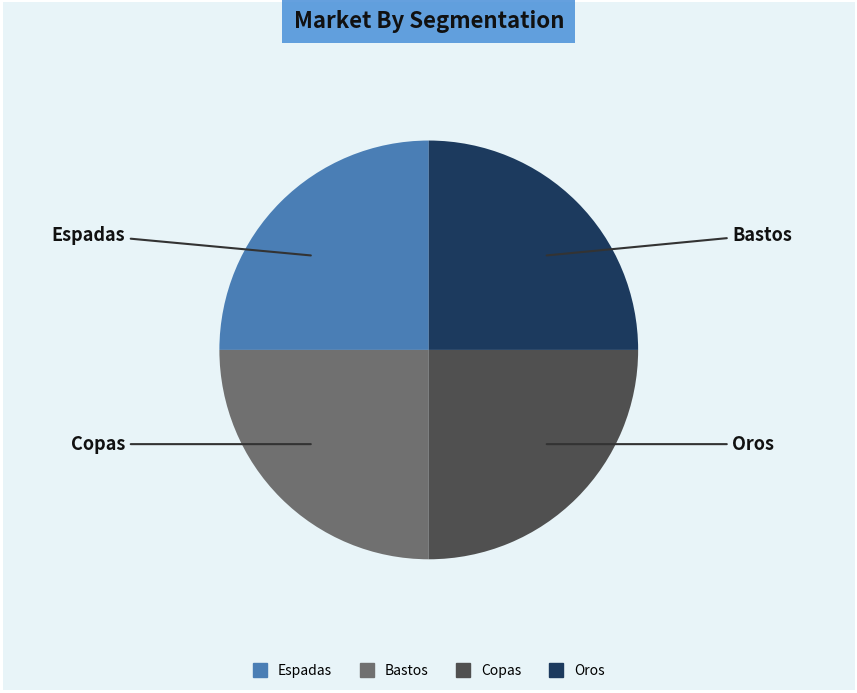

Is there any slice that represents more than half of the pie?

No